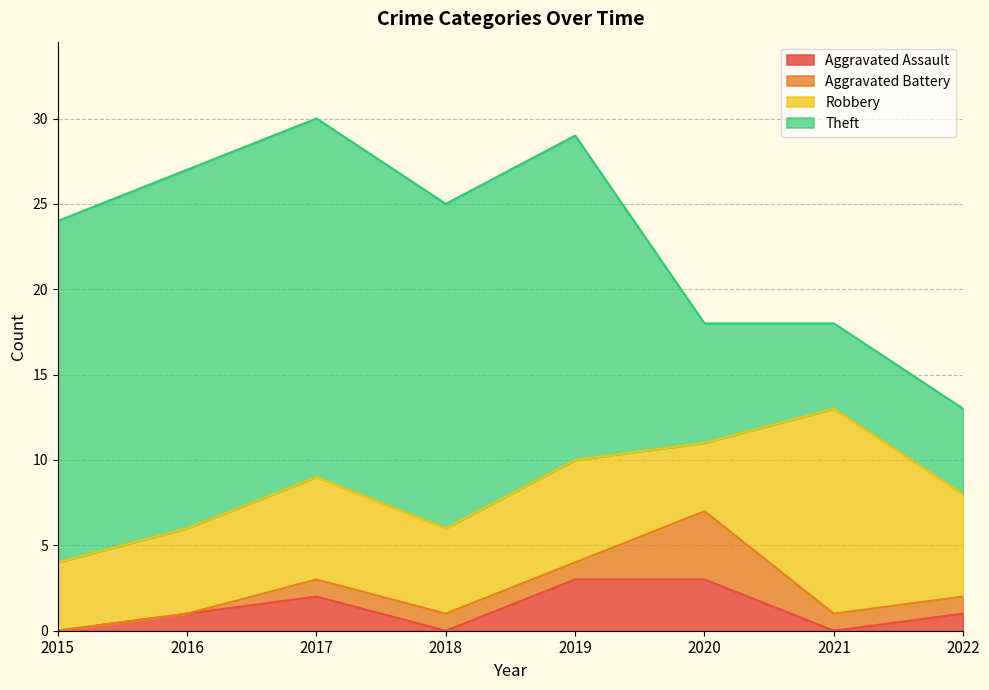

Where is Theft nearest to the value 13?

2018